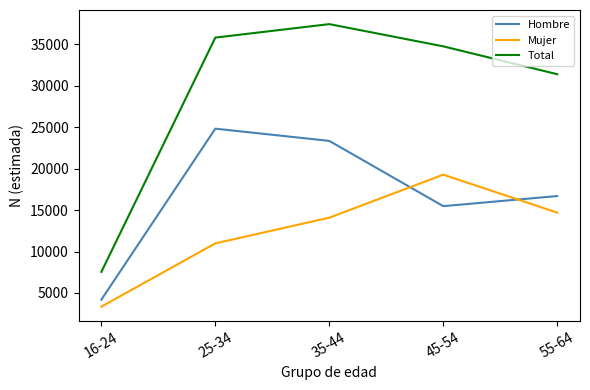

What is the difference between the maximum and minimum values in the Total series?

29884